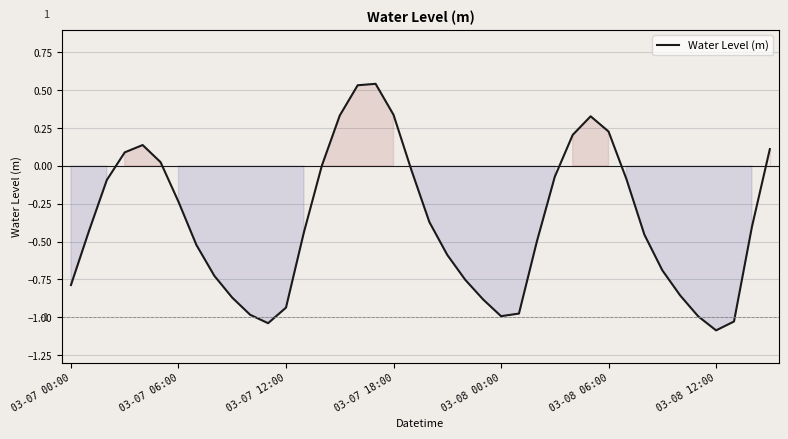

How many lines are shown in the chart?

1